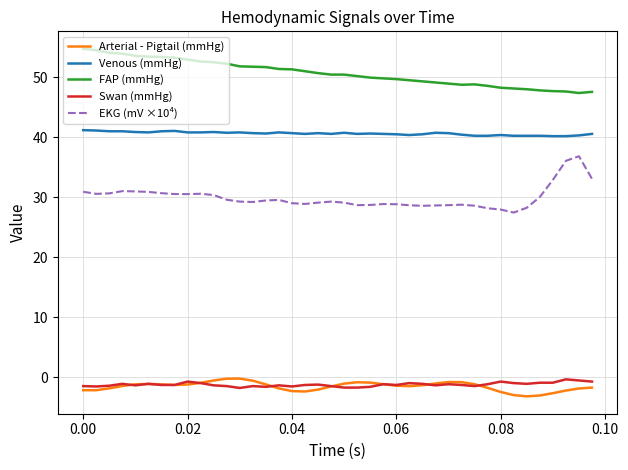

At how many categories does at least one series exceed 41?

40